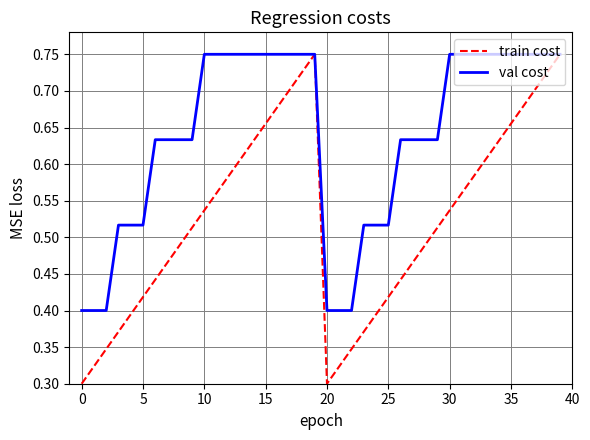

List the series in order of their overall mean, lowest first.

train cost, val cost